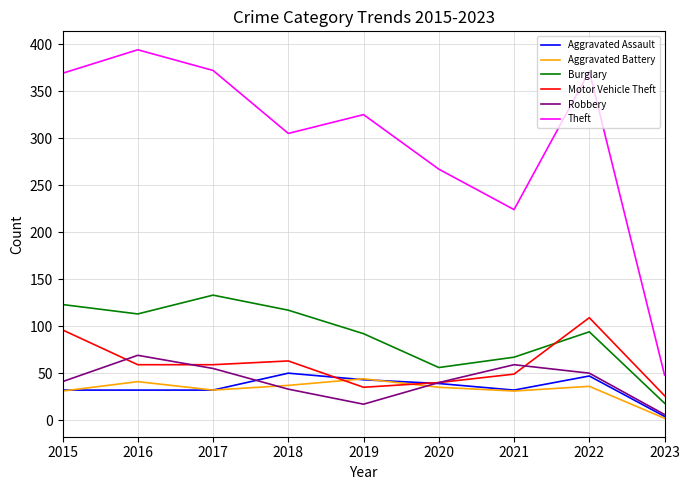

What is the difference between the second highest and second lowest values in the Aggravated Battery series?

10